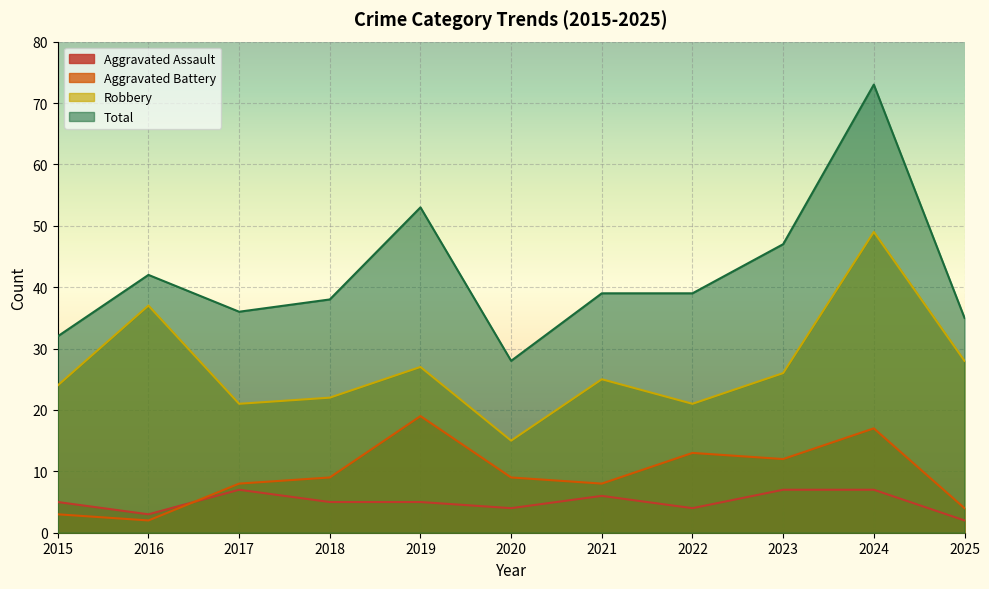

At which category does Aggravated Assault reach its first local peak?

2017